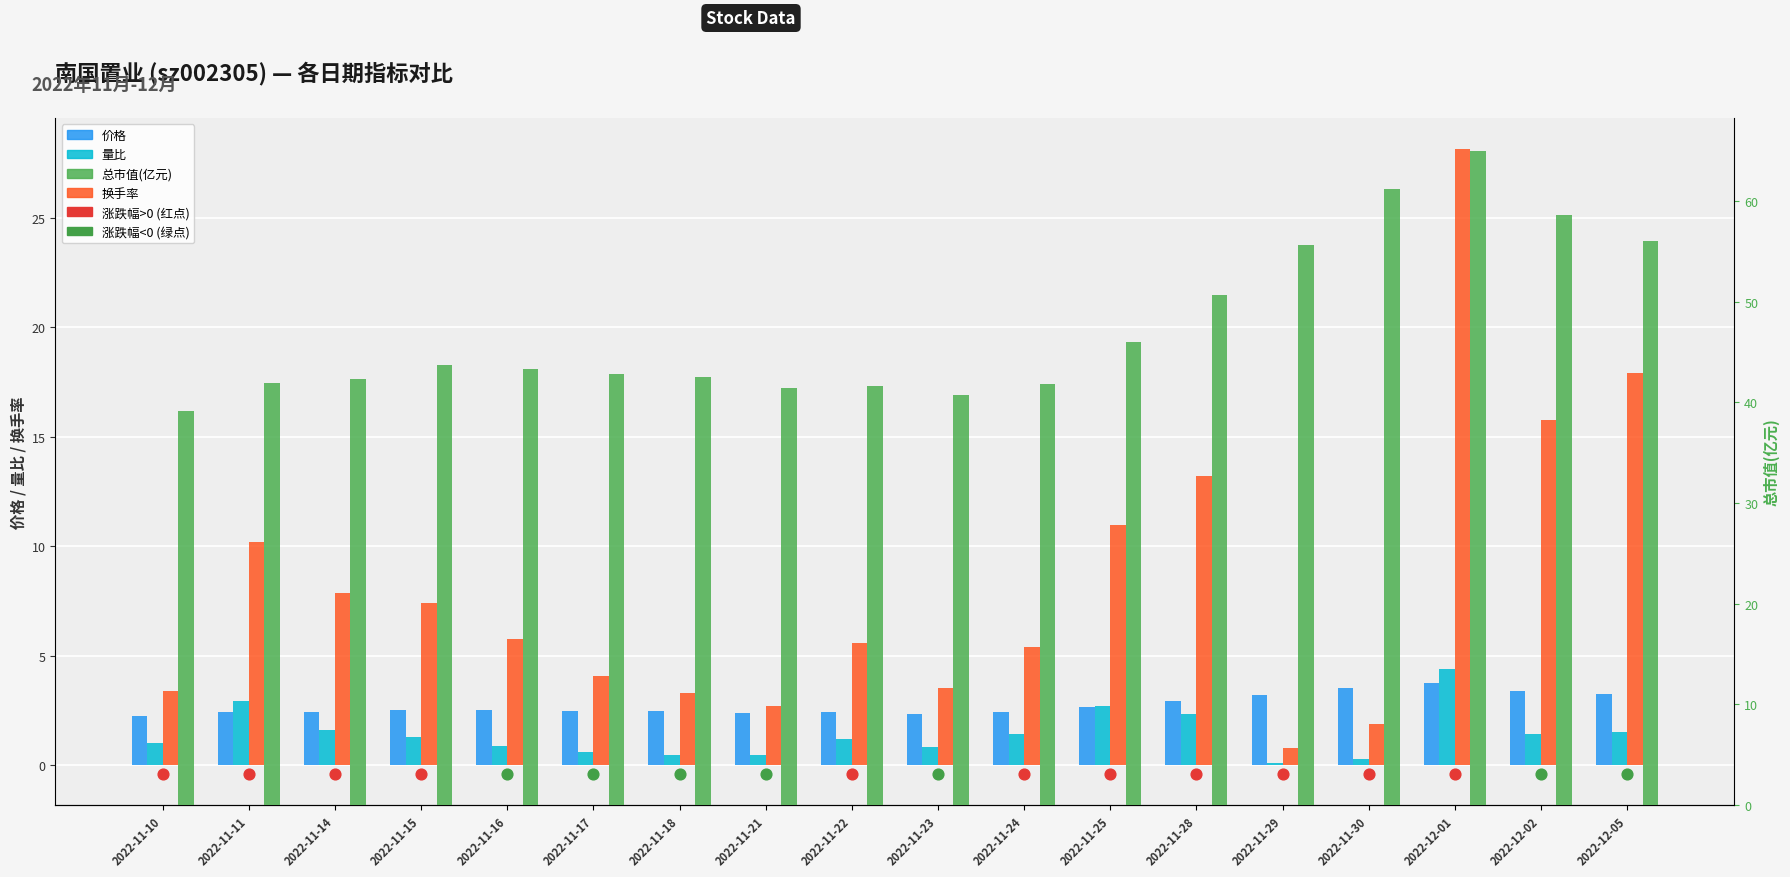

What is the total value across all series at 2022-11-16?

52.5